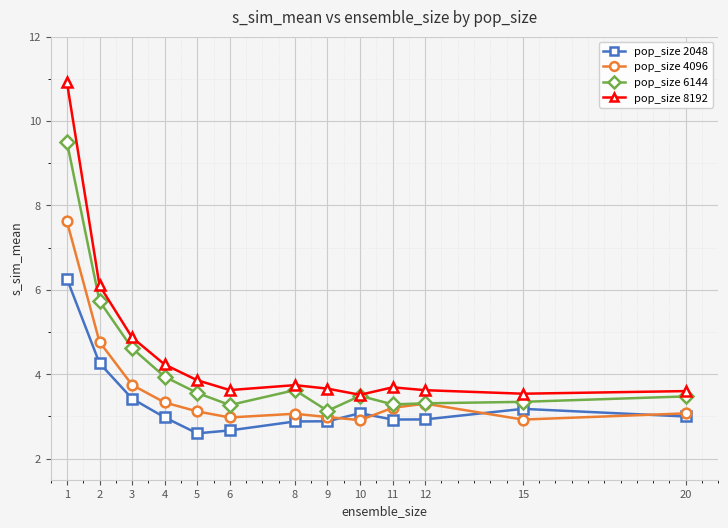

True or false: pop_size 4096 and pop_size 8192 cross at least once.

False